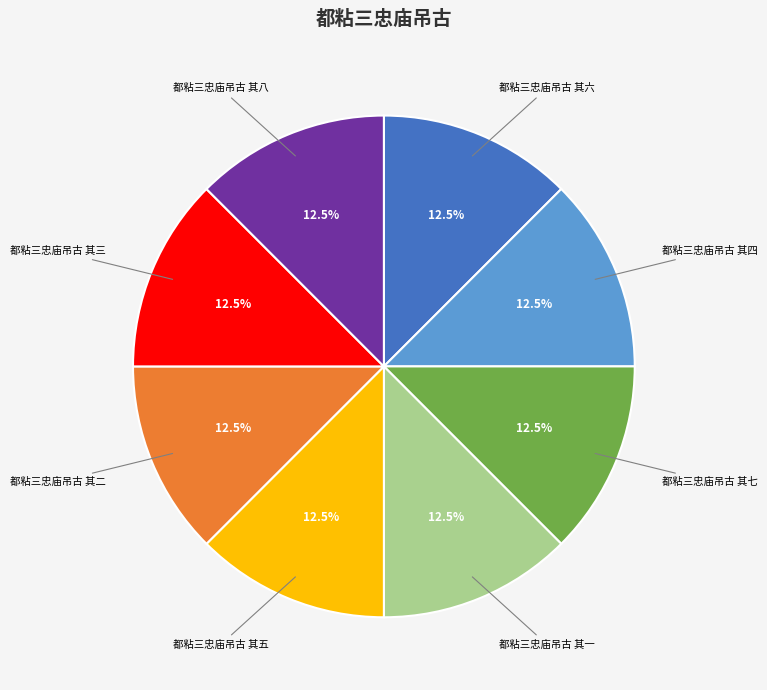

Does any single category account for the majority?

No